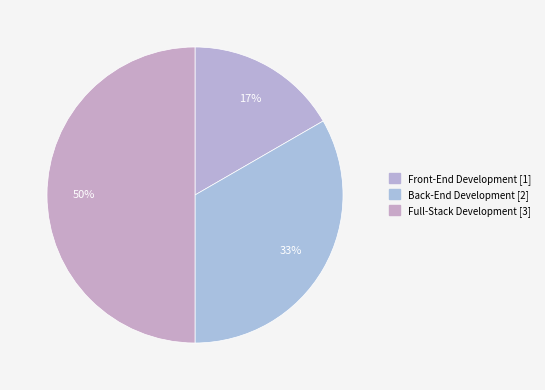

Approximately how many times larger is the value at Full-Stack Development compared to Front-End Development?

3.0